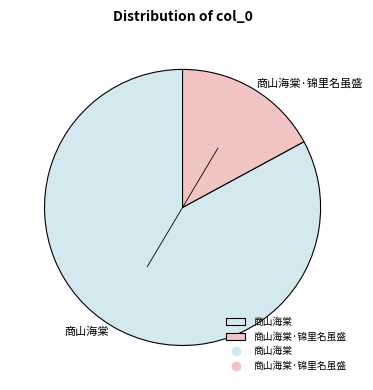

Rank the categories by value from lowest to highest.

商山海棠·锦里名虽盛, 商山海棠